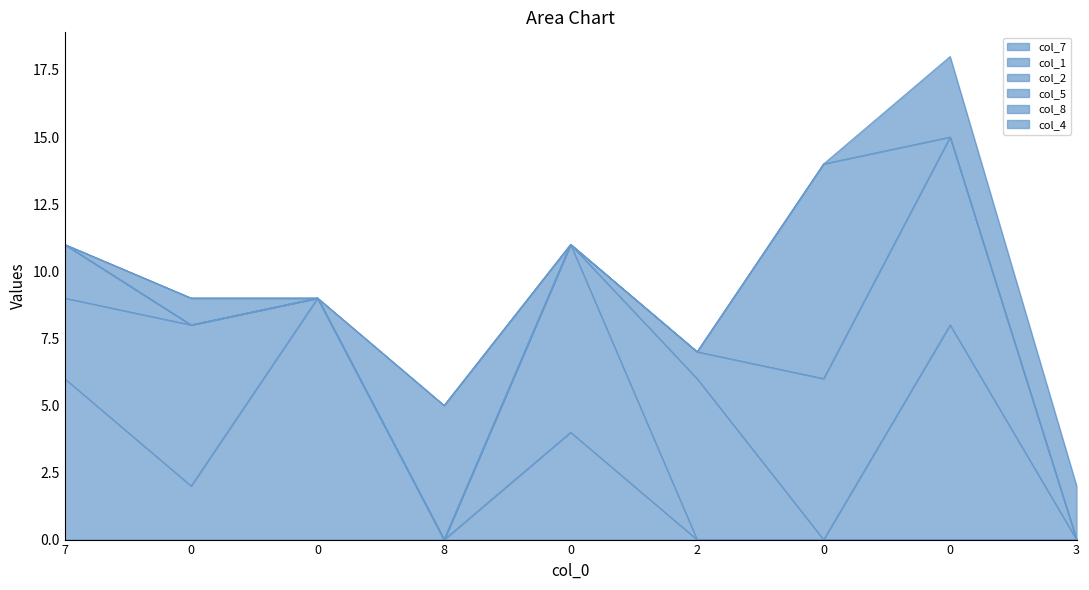

What is the spread (max minus min) of values at 0?

6